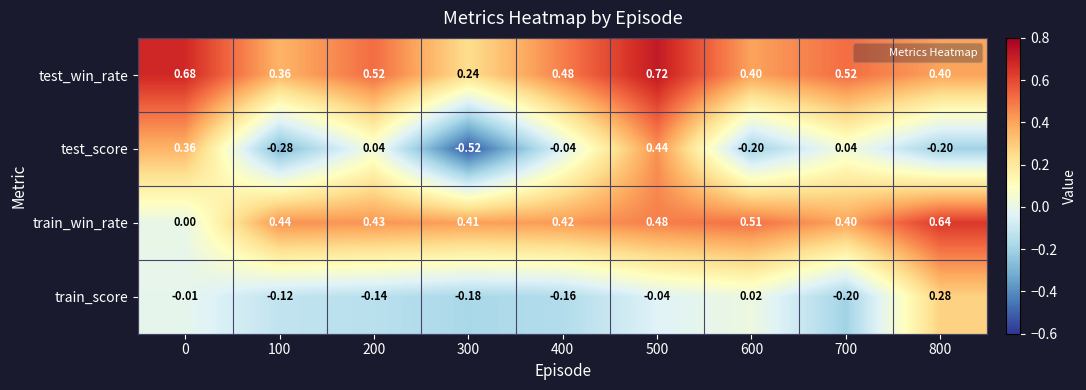

Which series has the widest spread of values?

test_score